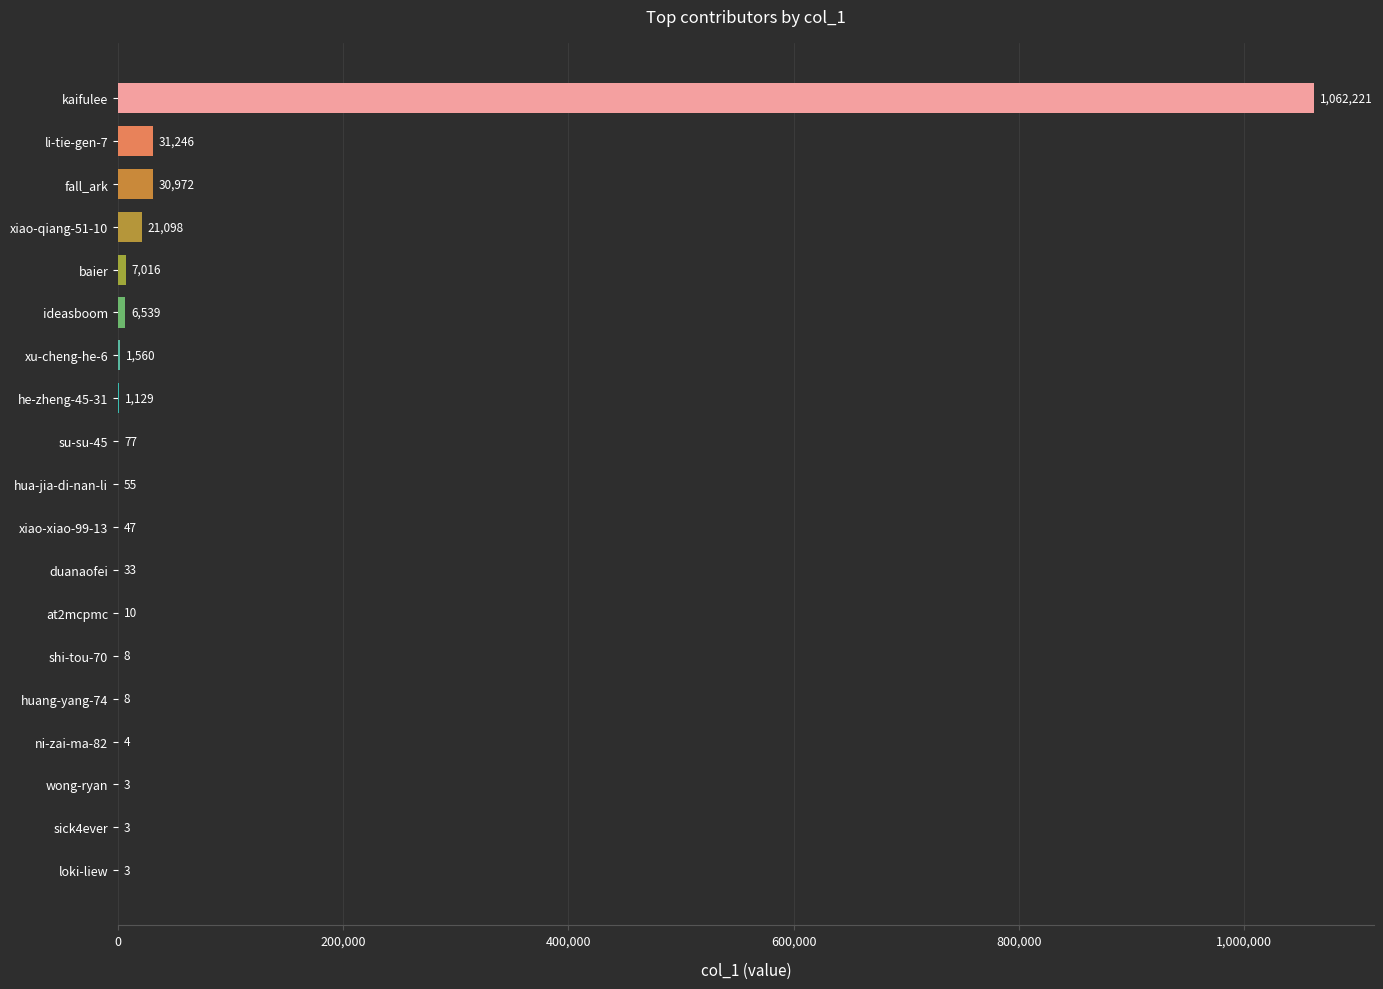

True or false: the data shows 3 at loki-liew.

True